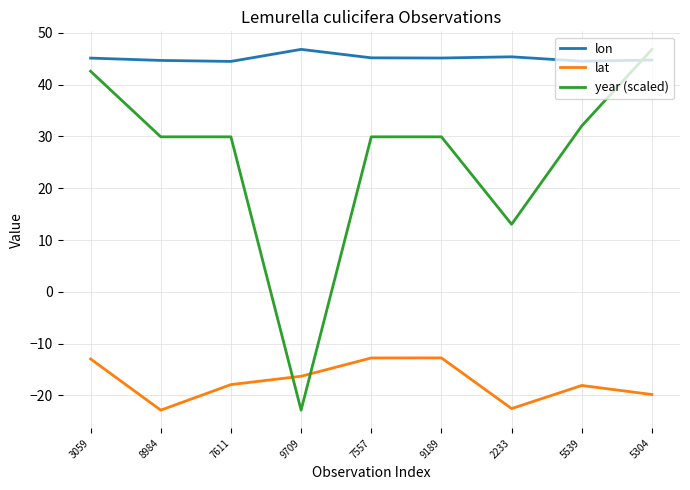

Is the value of year (scaled) at 7611 greater than the value of lon at 7611?

No